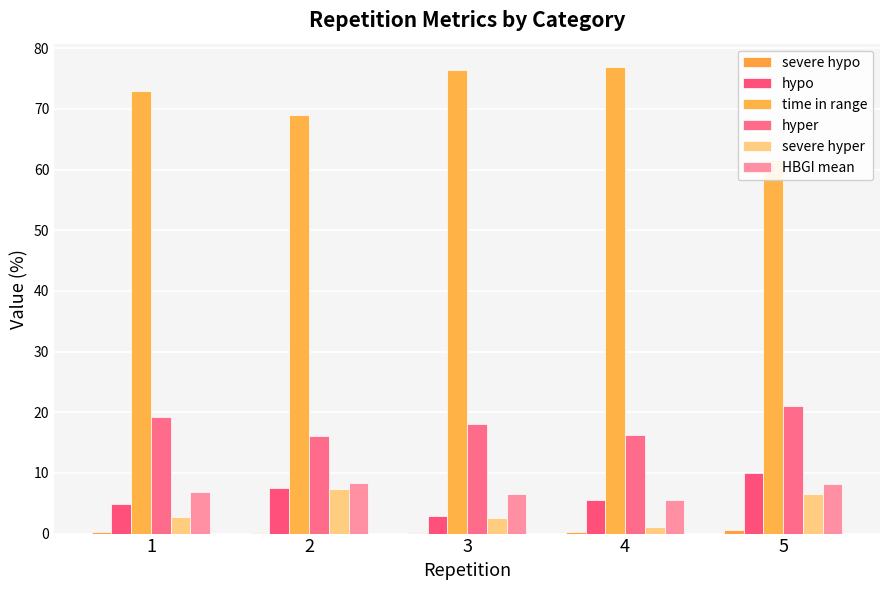

How many data points in severe hyper are less than 2?

1